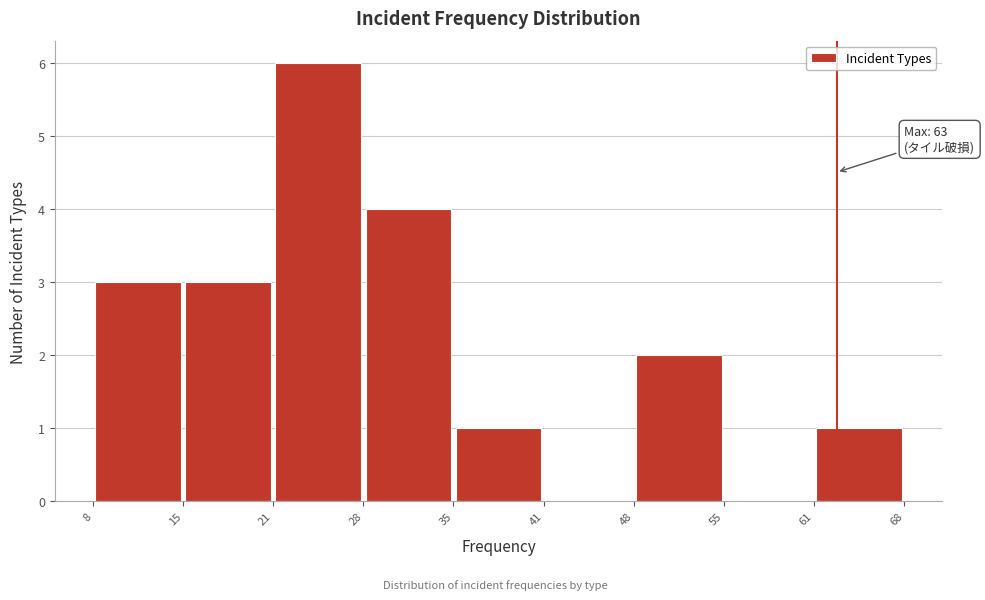

Which range on the x-axis has the tallest bar?

21 to 28